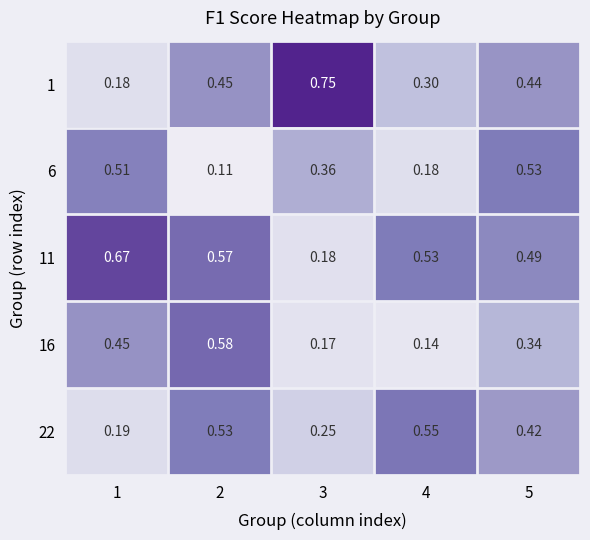

Is the value of 6 at 4 greater than the value of 22 at 1?

No